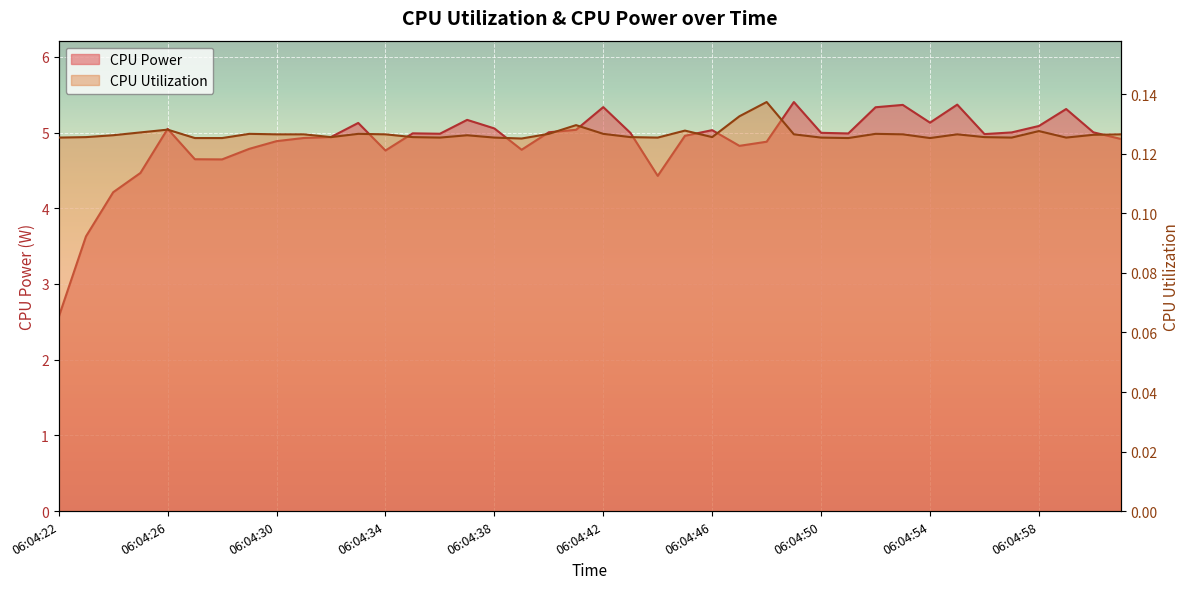

Does the chart display data point markers on the line(s)?

No